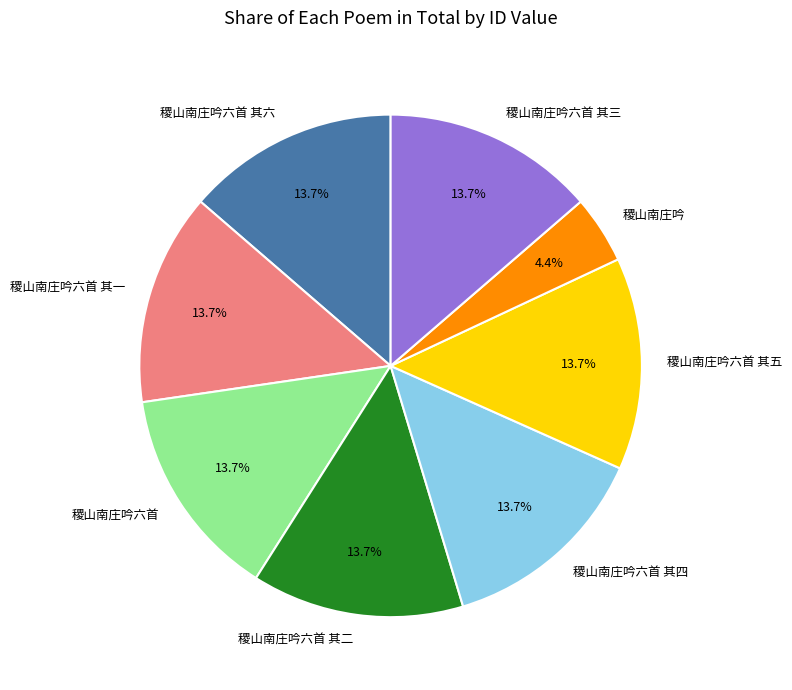

How many segments does this pie chart have?

8